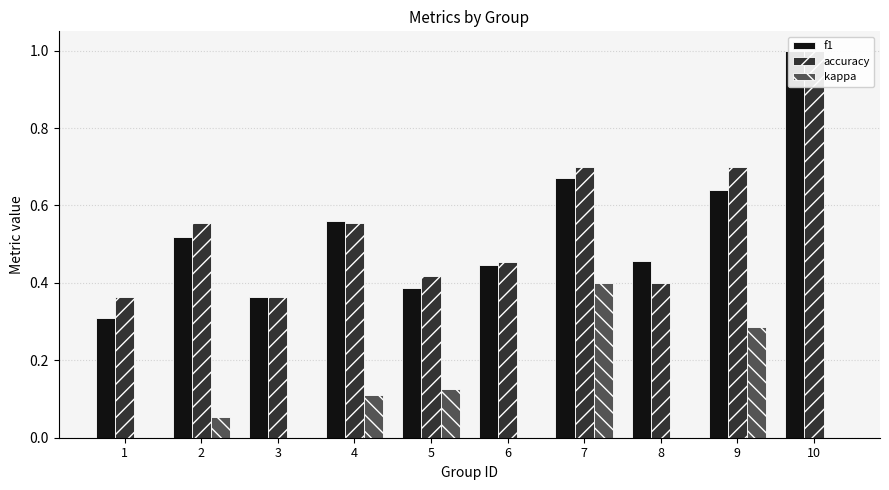

Rank the series at 1 from highest to lowest value.

accuracy, f1, kappa